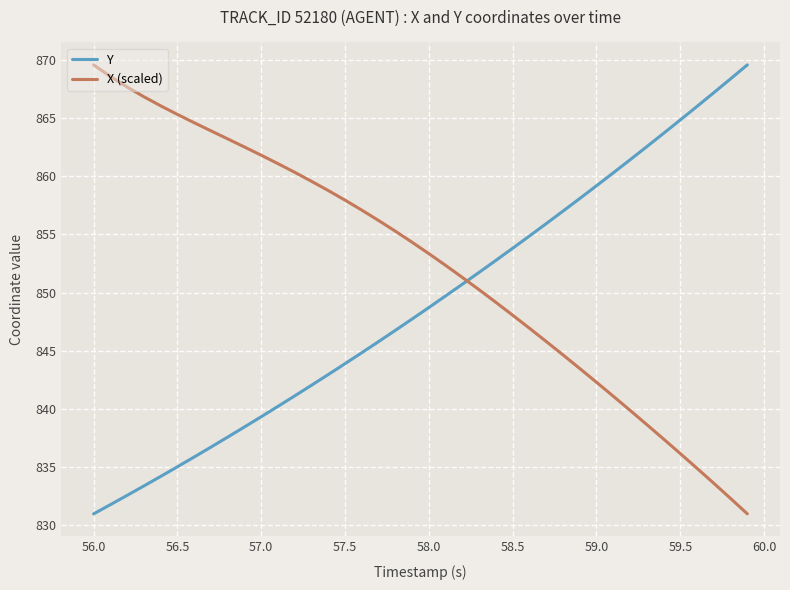

What is the greatest value displayed?

869.6